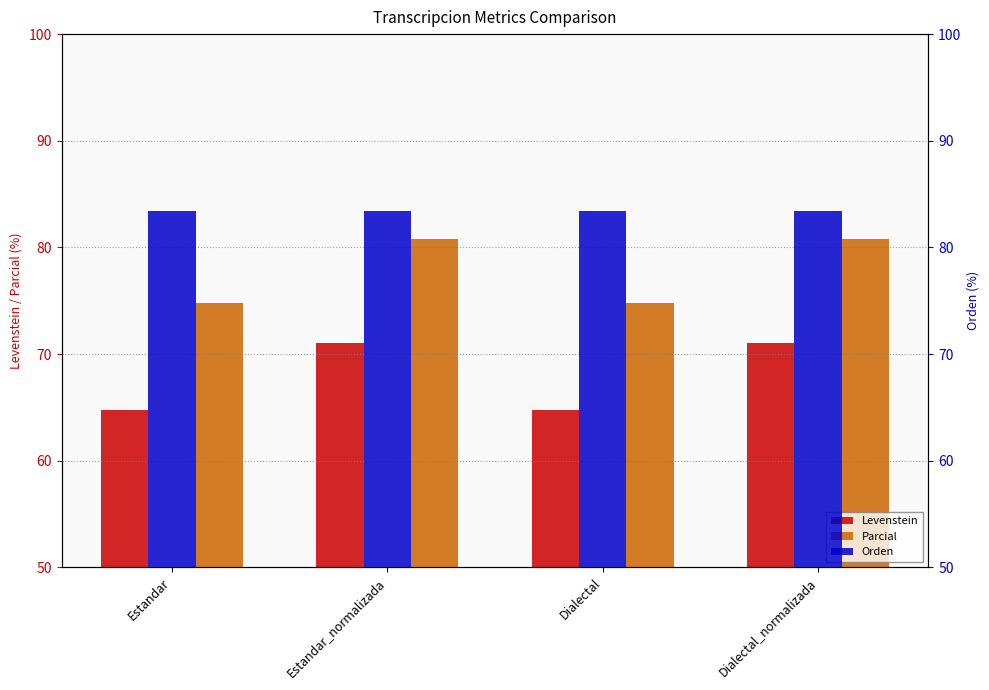

How many bars are there in total?

12